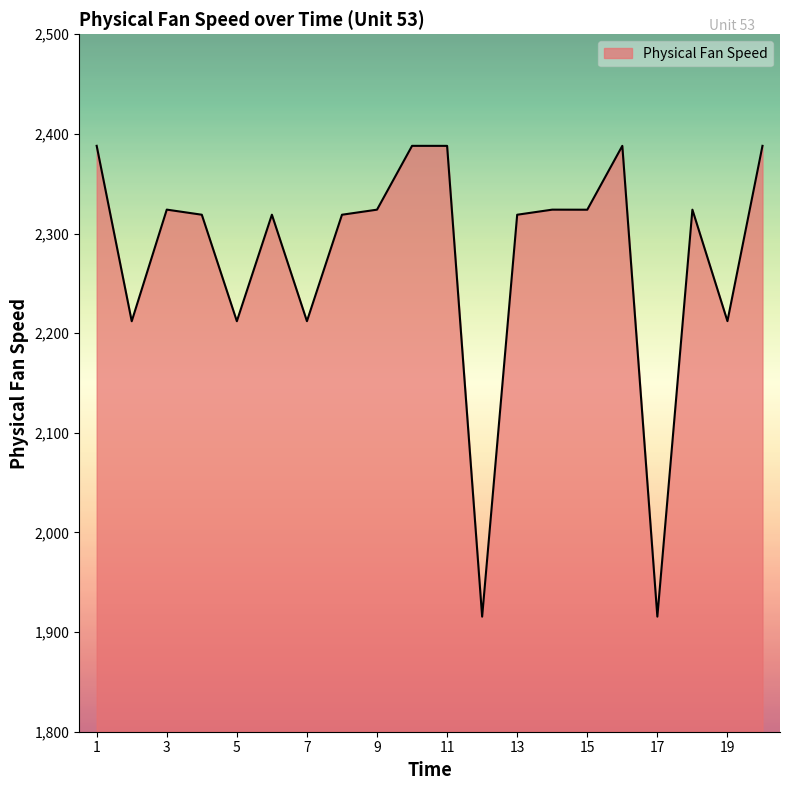

What is the minimum value shown in the chart?

1915.5